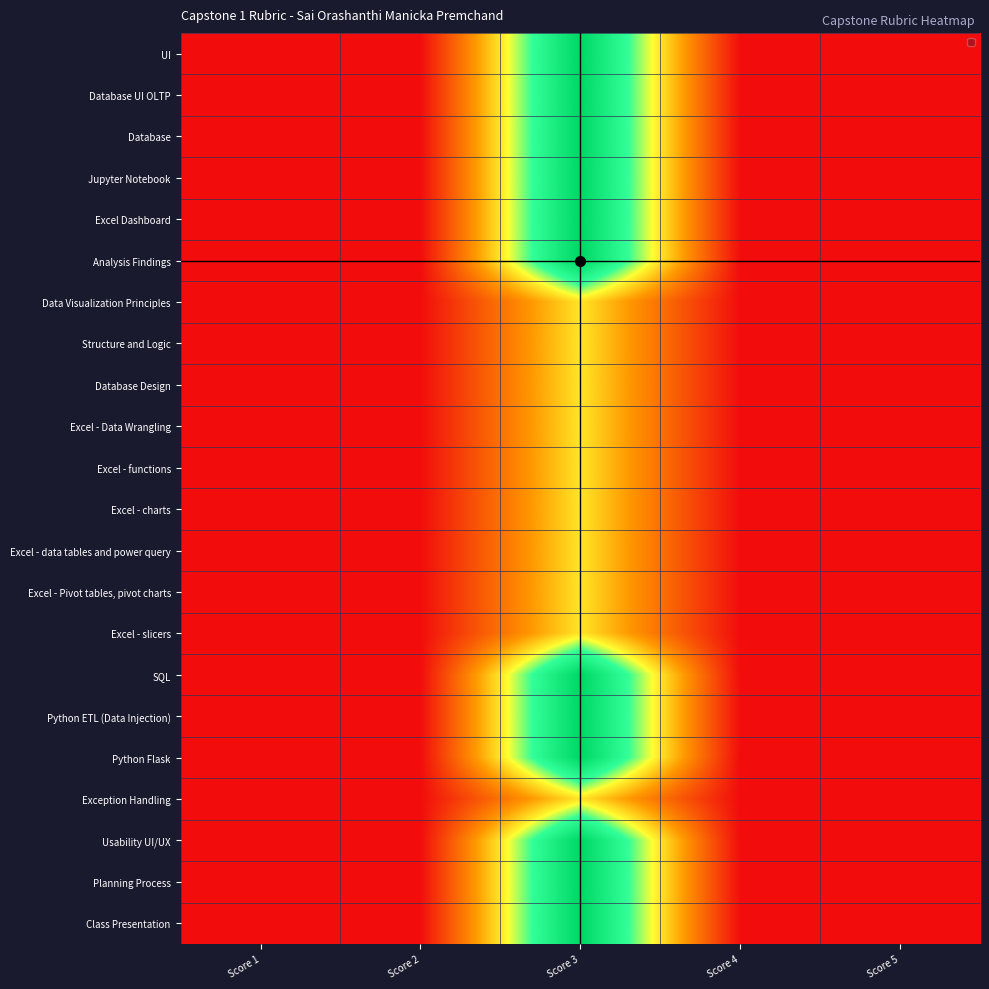

List the series in order of their peak value, lowest first.

Data Visualization Principles, Structure and Logic, Database Design, Excel - Data Wrangling, Excel - functions, Excel - charts, Excel - data tables and power query, Excel - Pivot tables, pivot charts, Excel - slicers, Exception Handling, UI, Database UI OLTP, Database, Jupyter Notebook, Excel Dashboard, Analysis Findings, SQL, Python ETL (Data Injection), Python Flask, Usability UI/UX, Planning Process, Class Presentation